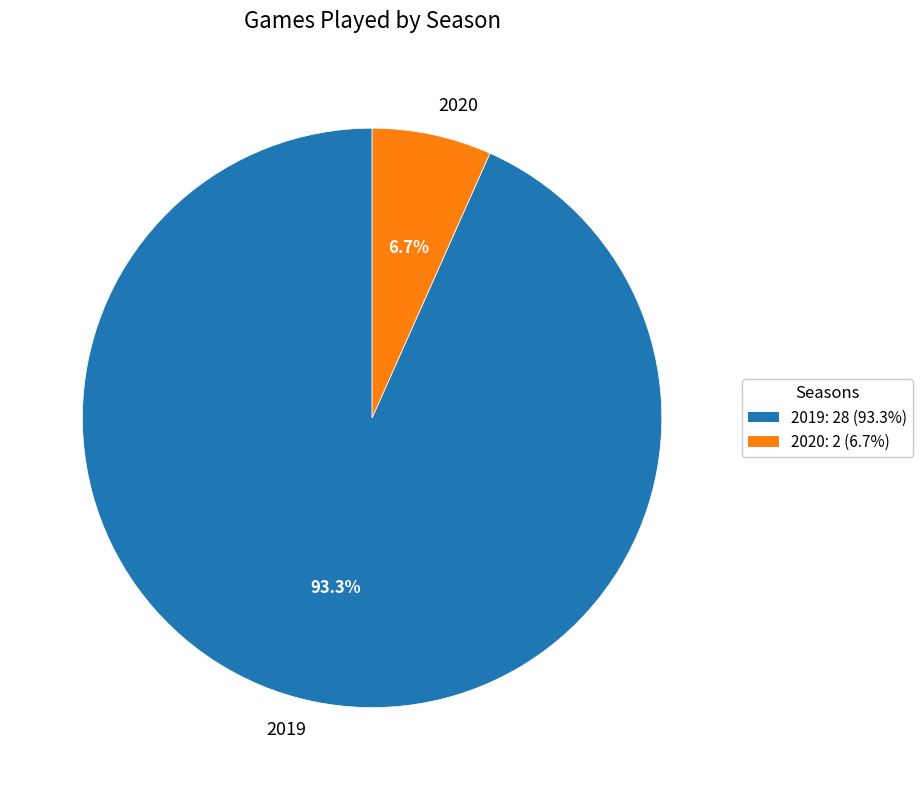

Count the number of slices in the pie.

2